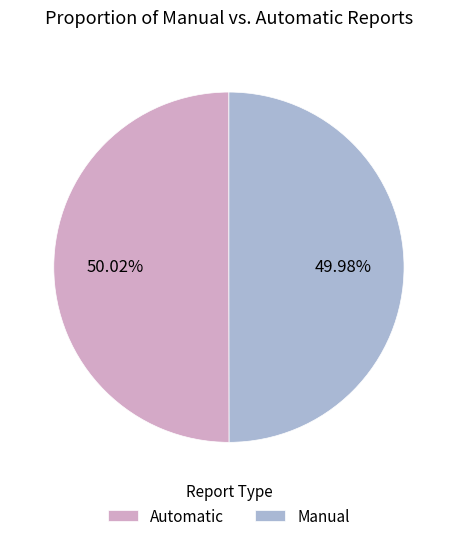

Is the sum of Automatic and Manual greater than half?

Yes